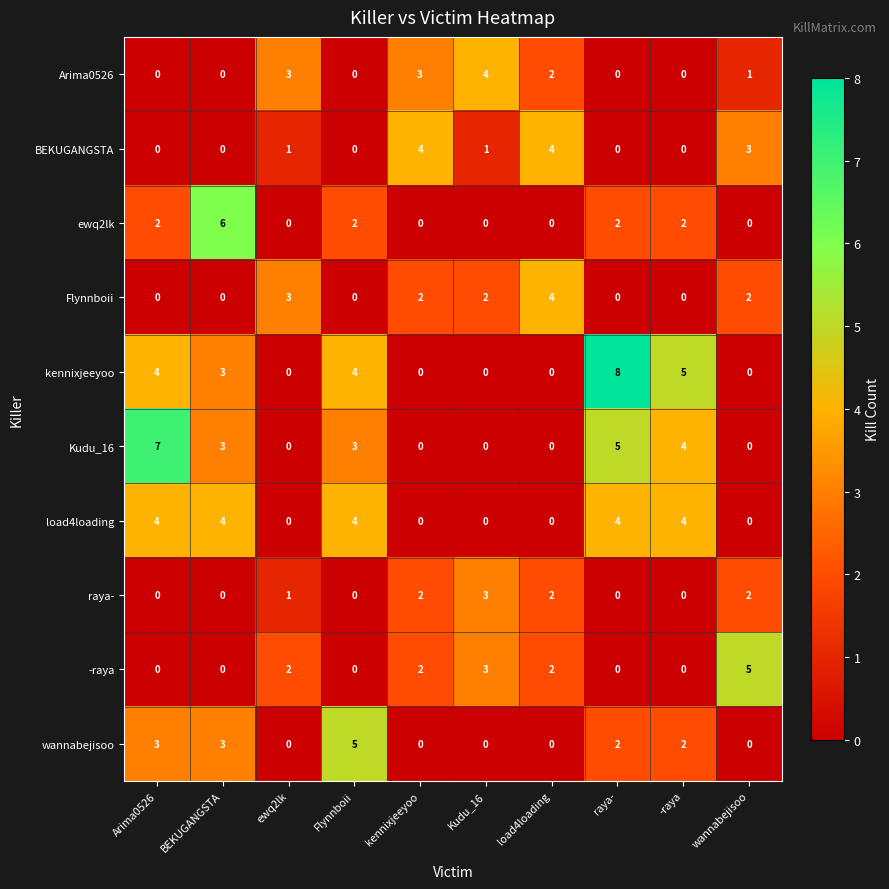

At which category does the chart reach its peak across all series?

raya-